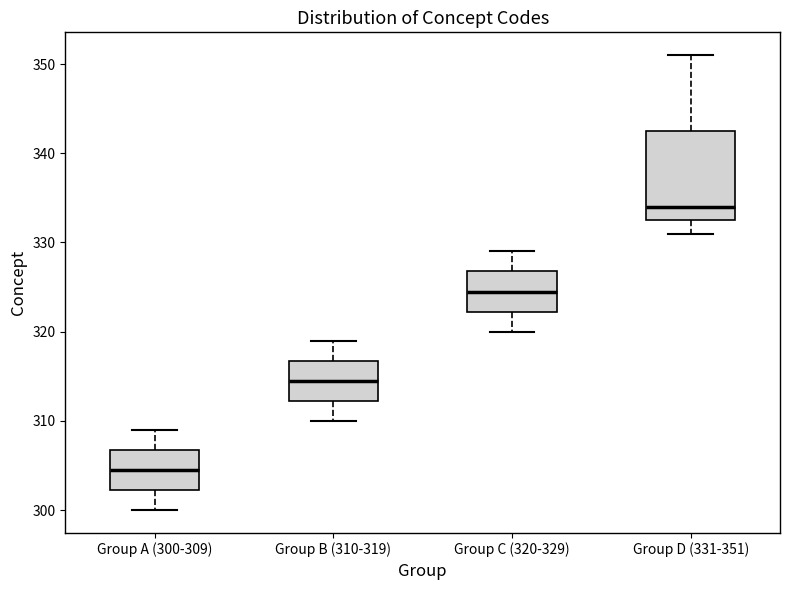

Where does the median line of the box for Group C (320-329) sit on the y-axis? The values are not printed on the chart, so give them approximately, as read against the axis.

325